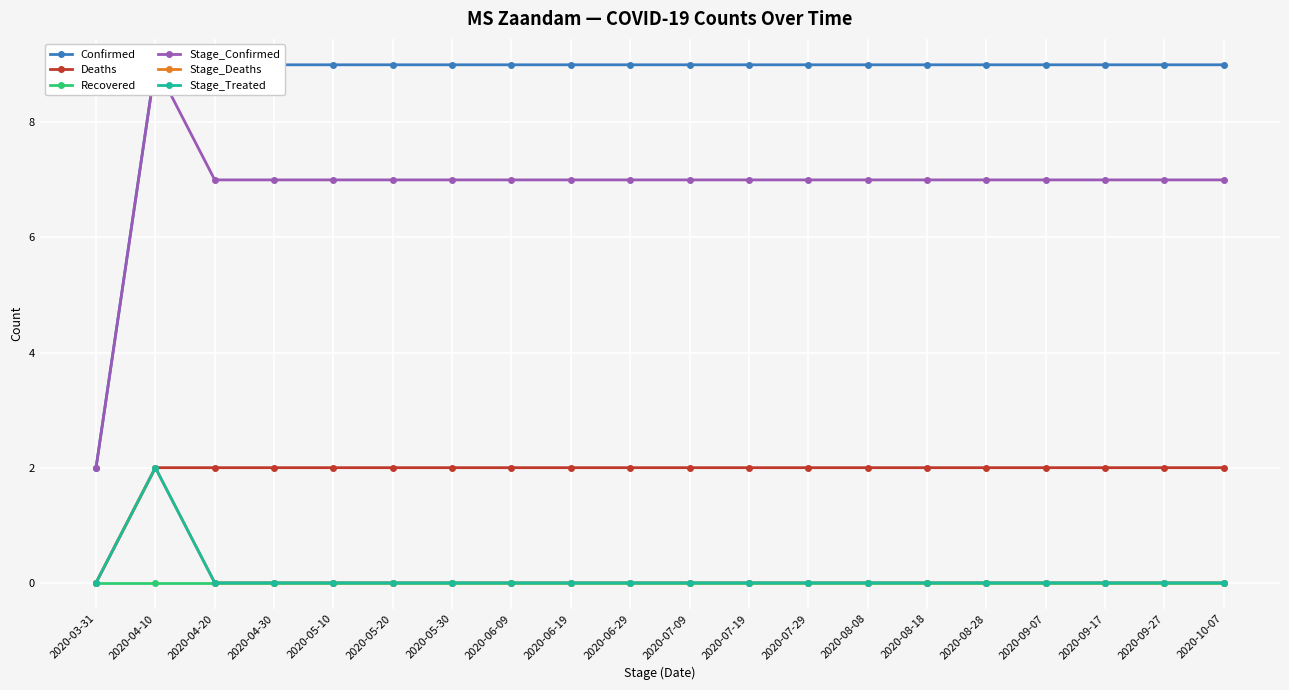

True or false: Confirmed and Recovered cross at least once.

False